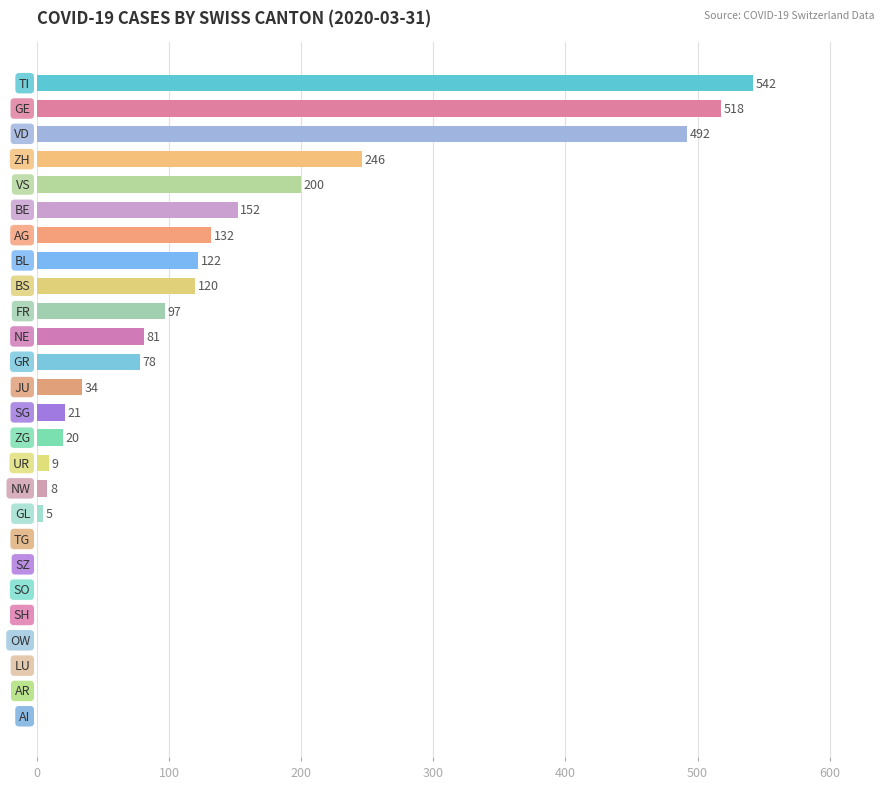

Are the bars horizontal?

Yes